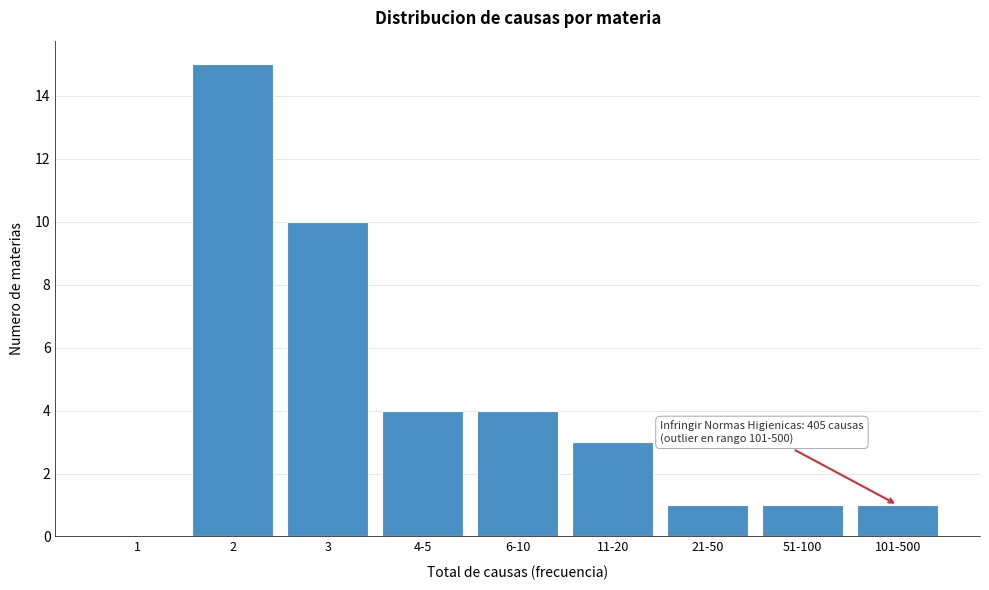

Reading left to right, list all the values displayed in this chart.

1=0	2=15	3=10	4-5=4	6-10=4	11-20=3	21-50=1	51-100=1	101-500=1